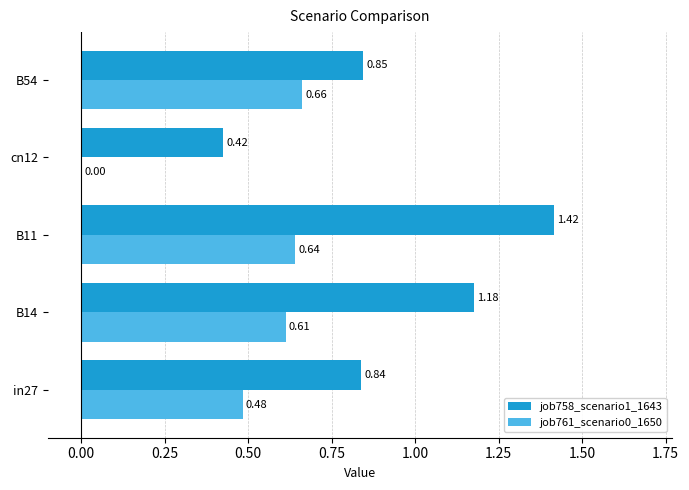

Between B14 and B54, which series saw the biggest shift?

job758_scenario1_1643